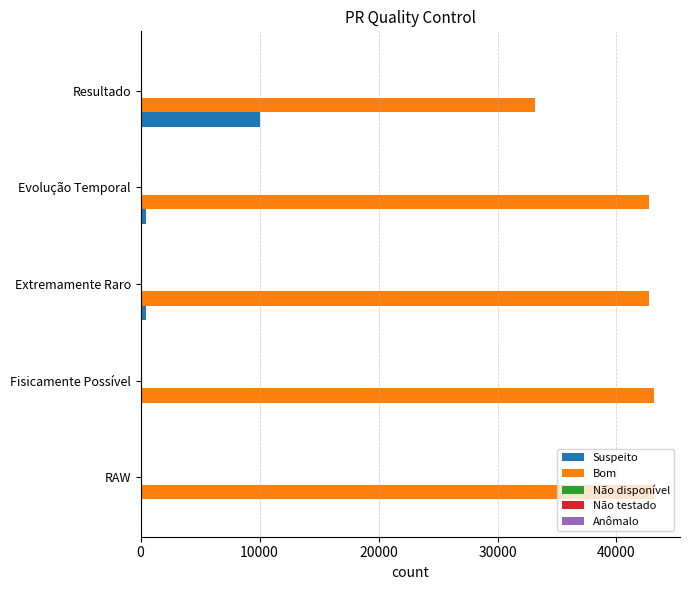

What is the sum of all Bom values?

204895